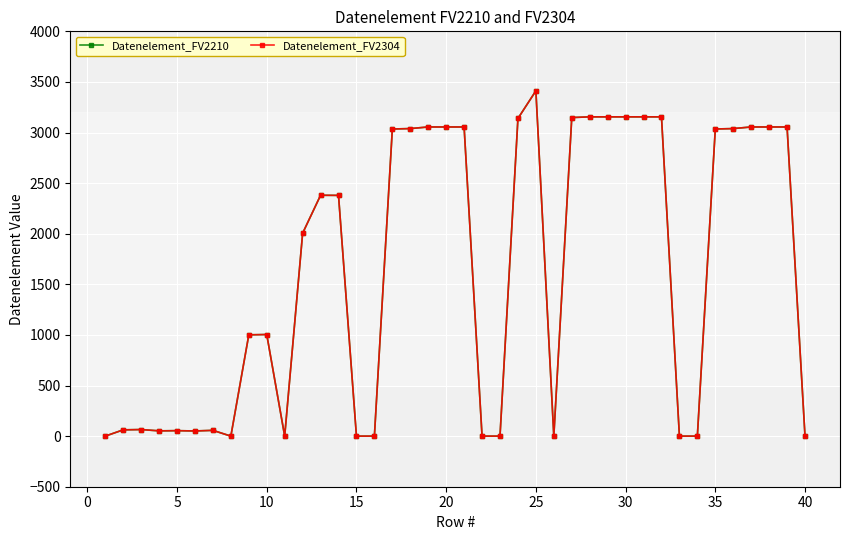

List the series in order of their peak value, lowest first.

Datenelement_FV2210, Datenelement_FV2304